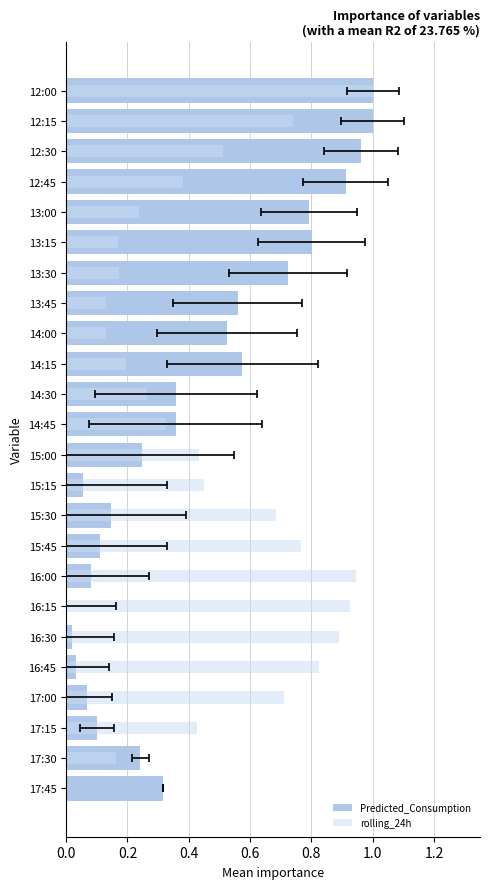

How many bars are there in each group?

2